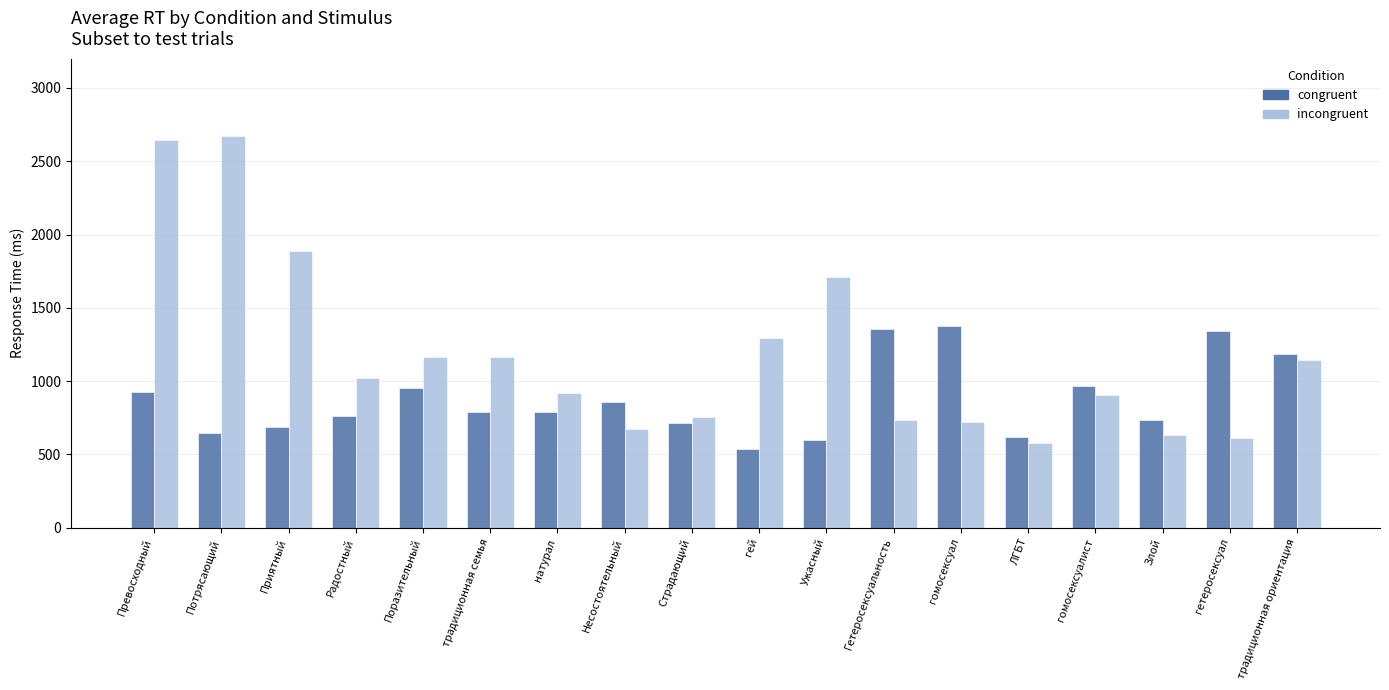

What is the label of the 5th bar from the left?

Поразительный